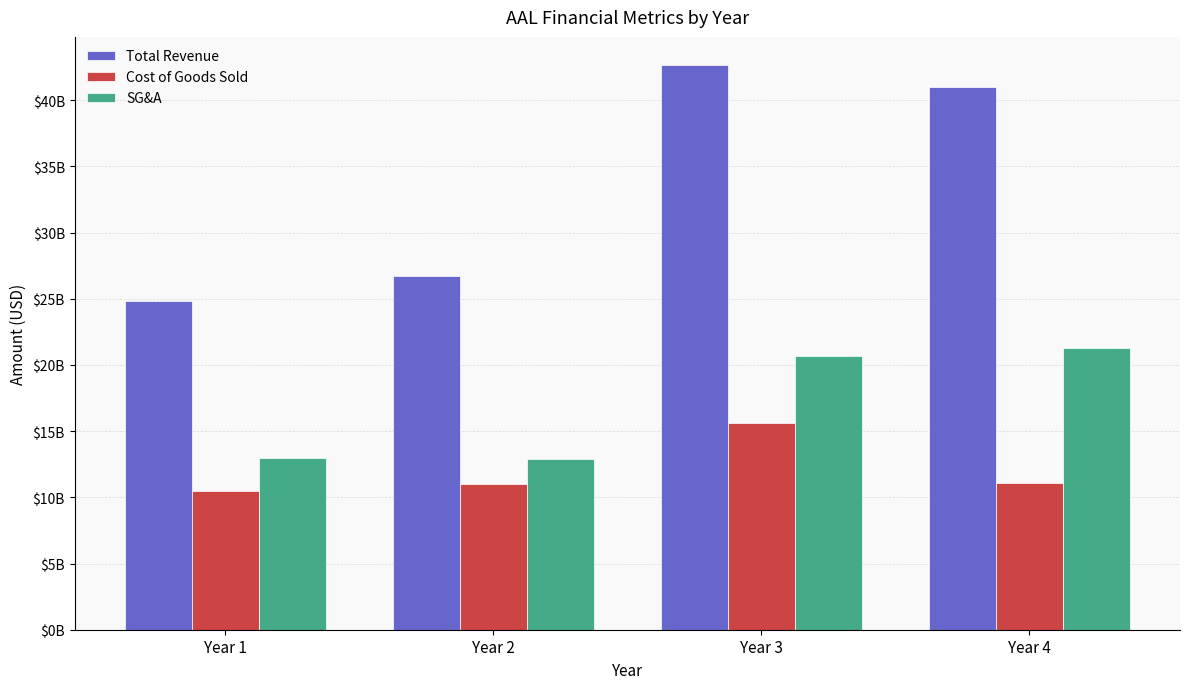

Which has a higher value, Year 2 or Year 4?

Year 4